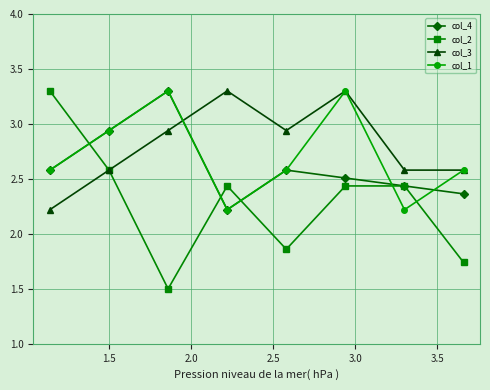

True or false: col_3 and col_4 cross at least once.

True